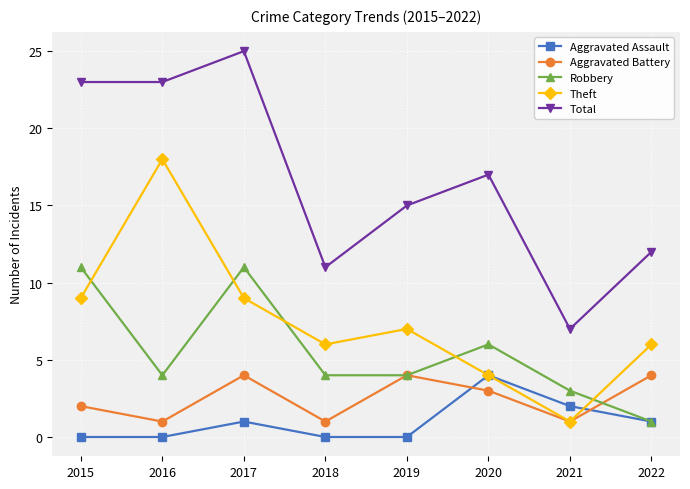

Is this an area chart (filled region under the line)?

No